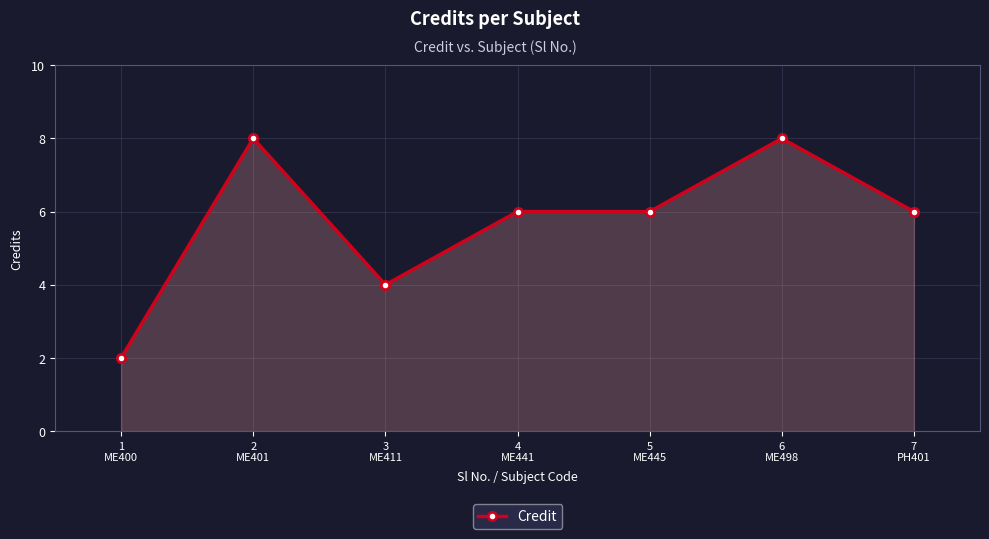

The chart shows a value of 1 at 3
ME411. True or false?

False